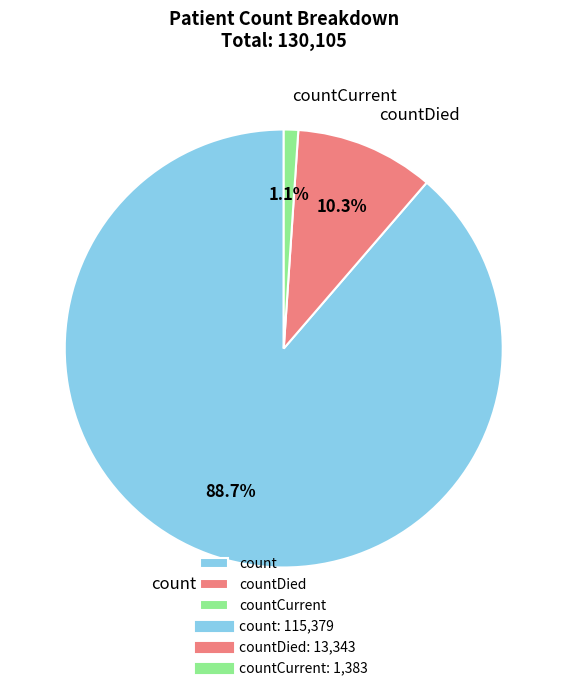

How many segments does this pie chart have?

3